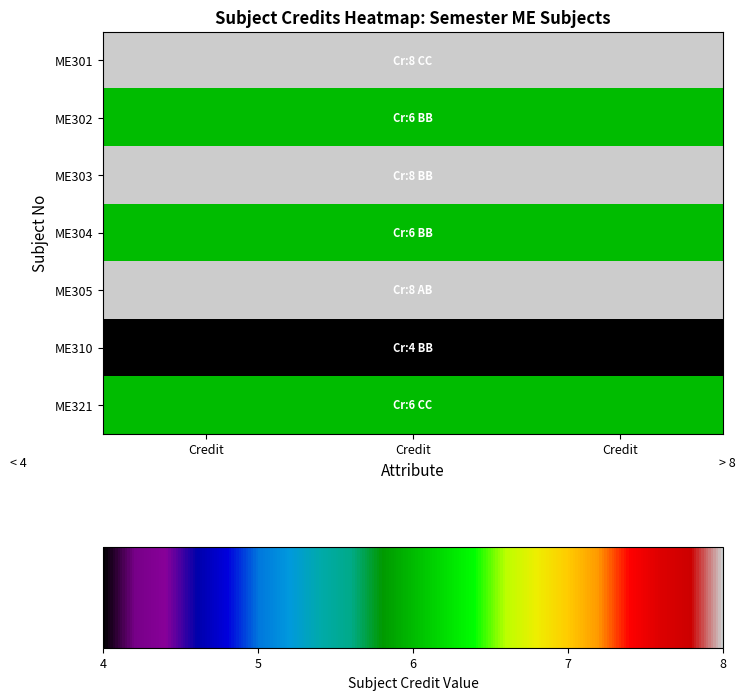

Reading left to right, extract all data points from this chart.

ME301: Credit=8	Credit=8	Credit=8
ME302: Credit=6	Credit=6	Credit=6
ME303: Credit=8	Credit=8	Credit=8
ME304: Credit=6	Credit=6	Credit=6
ME305: Credit=8	Credit=8	Credit=8
ME310: Credit=4	Credit=4	Credit=4
ME321: Credit=6	Credit=6	Credit=6